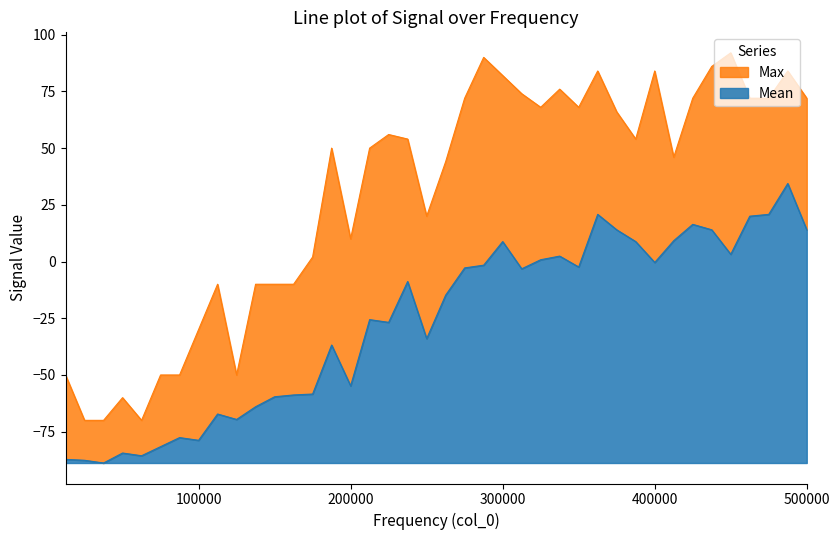

True or false: Mean and Max intersect in this chart.

False